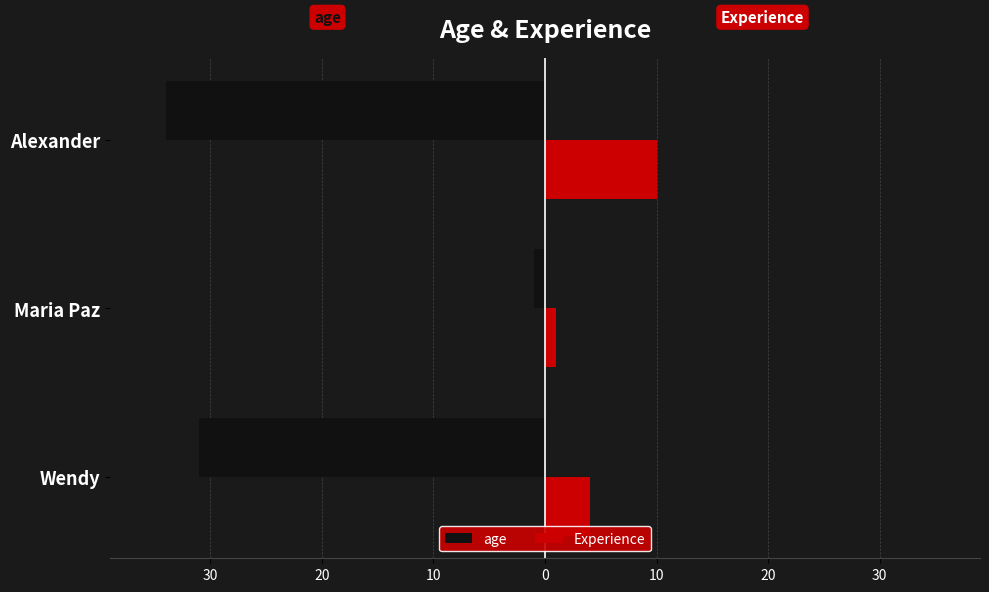

What is the value of the Experience bar at the 3rd from the left?

10